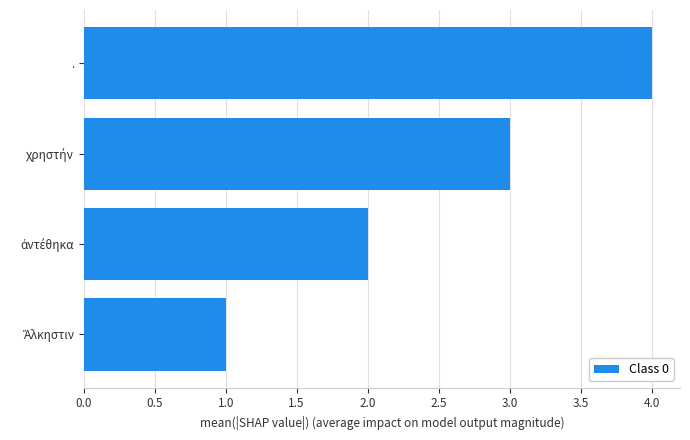

The value at . is 4. True or false?

True